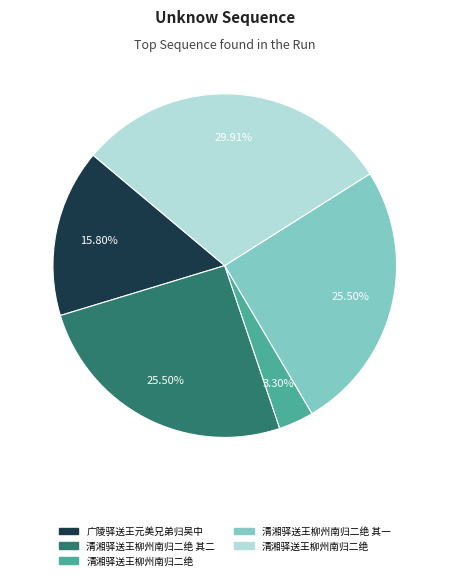

Is there any slice that represents more than half of the pie?

No